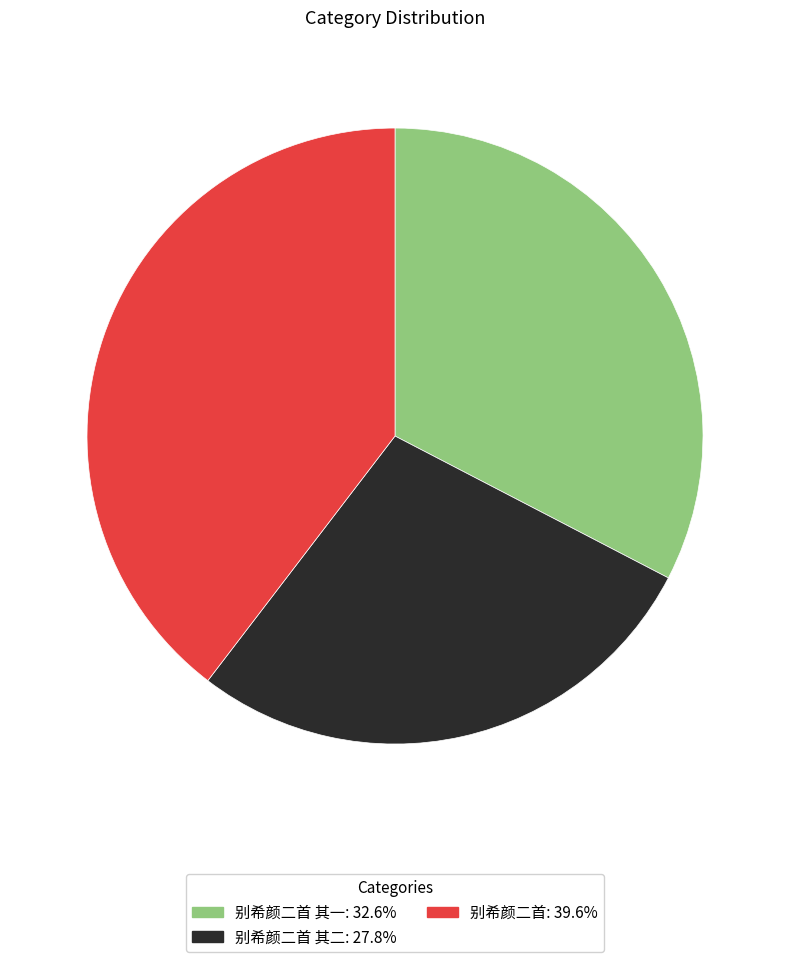

Is there a majority slice in this chart?

No